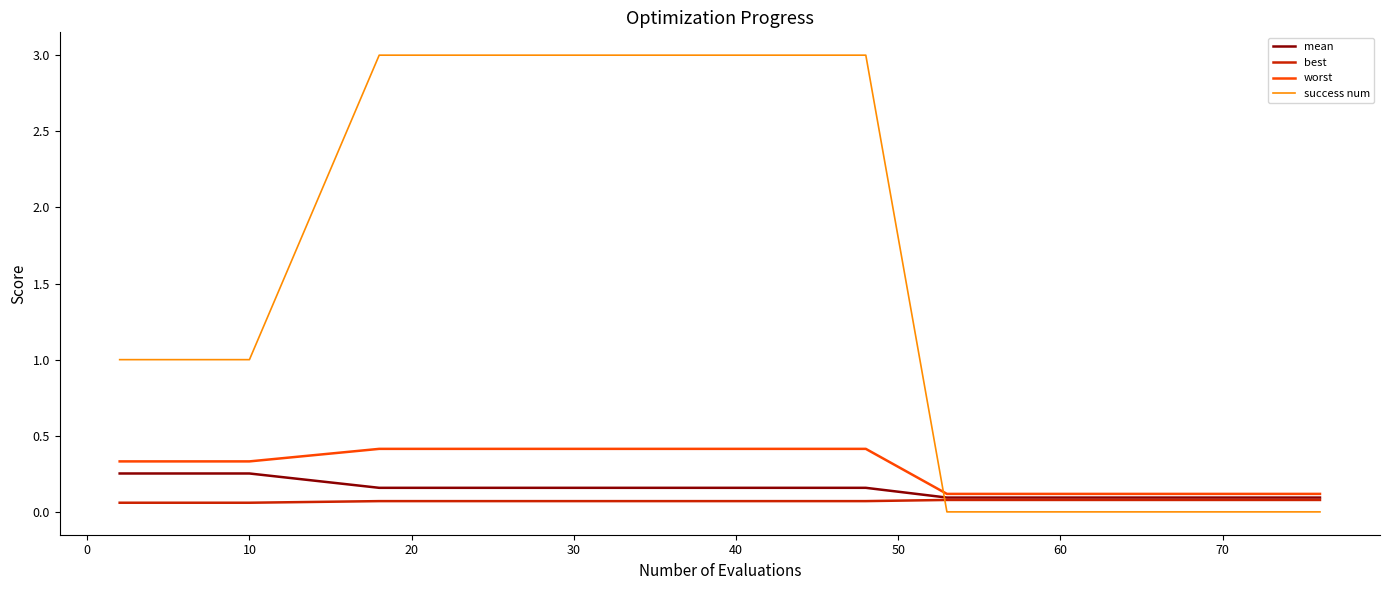

Which series has the largest total across all categories?

success num